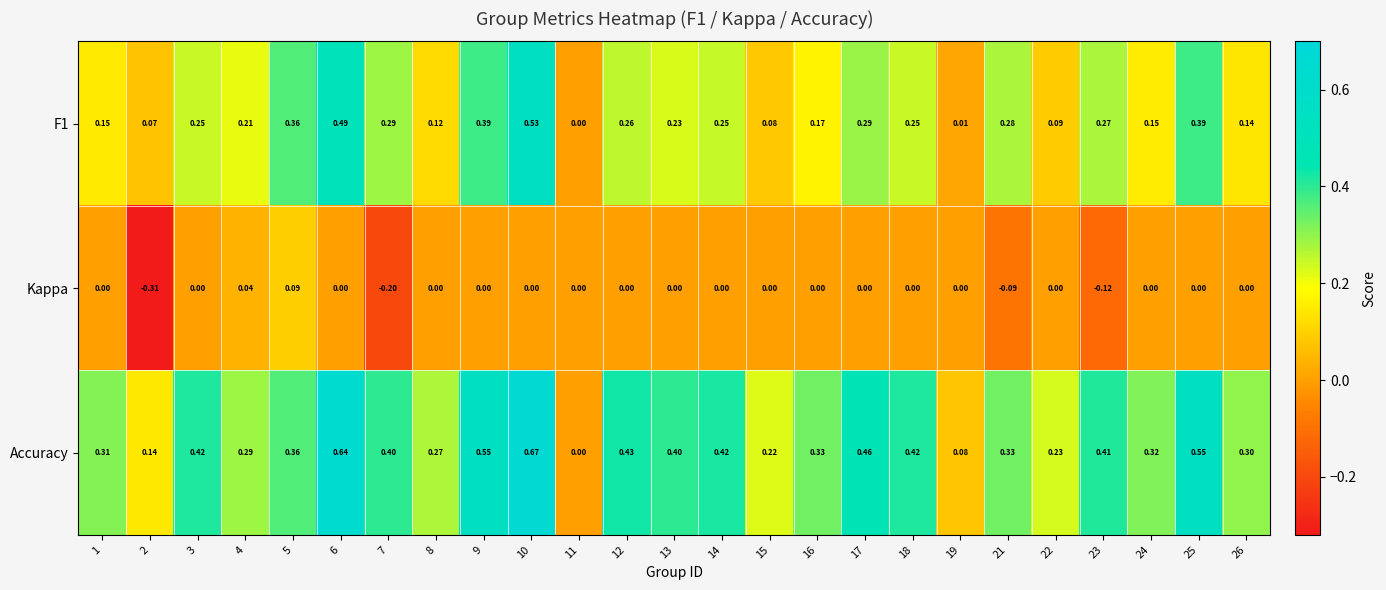

Is the value of Accuracy at 23 greater than the value of Kappa at 13?

Yes